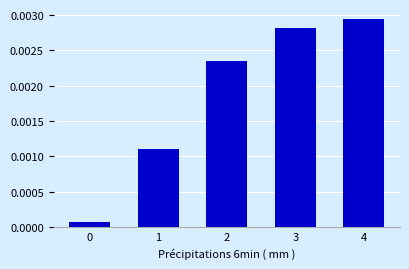

Which label corresponds to the largest value in the chart?

4